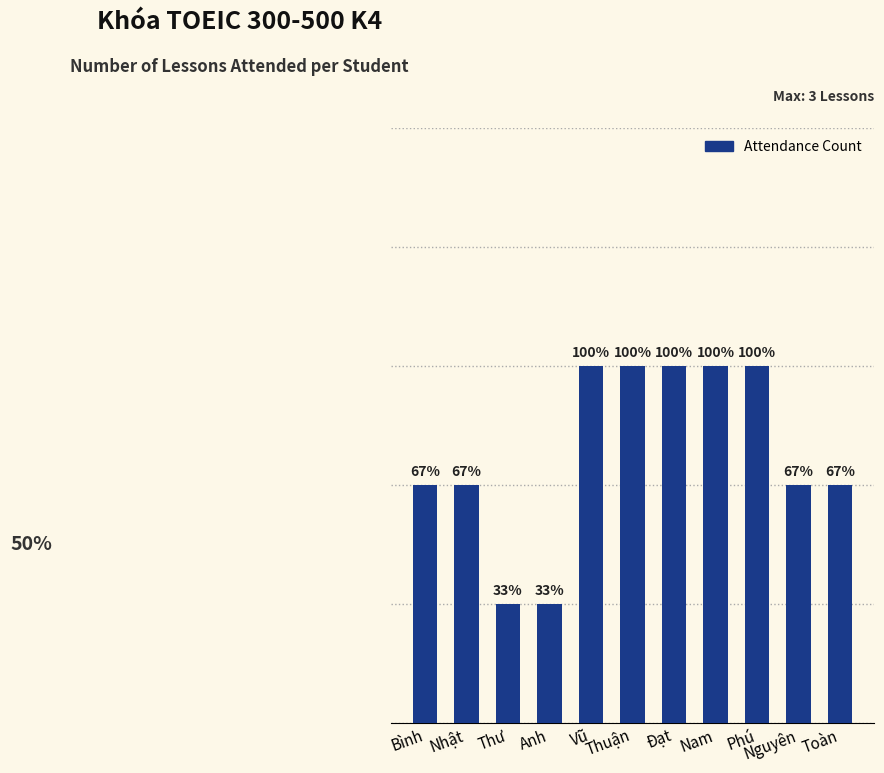

Does the chart contain any negative values?

No